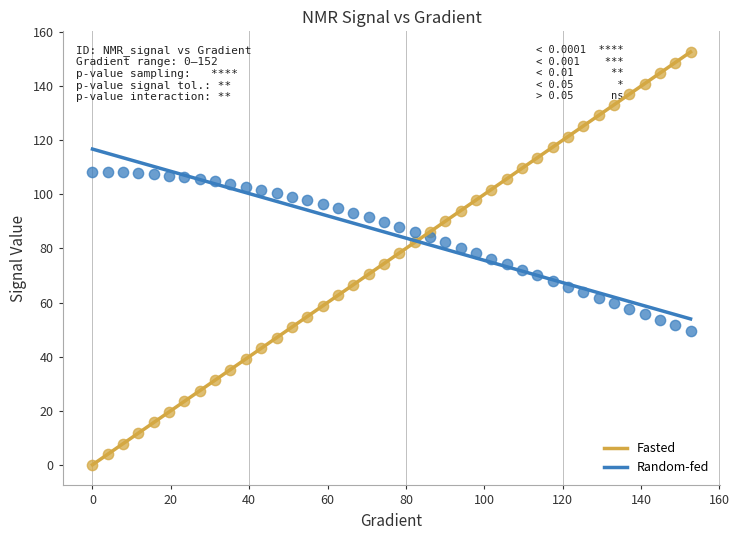

Which series reaches the minimum Y coordinate?

Fasted